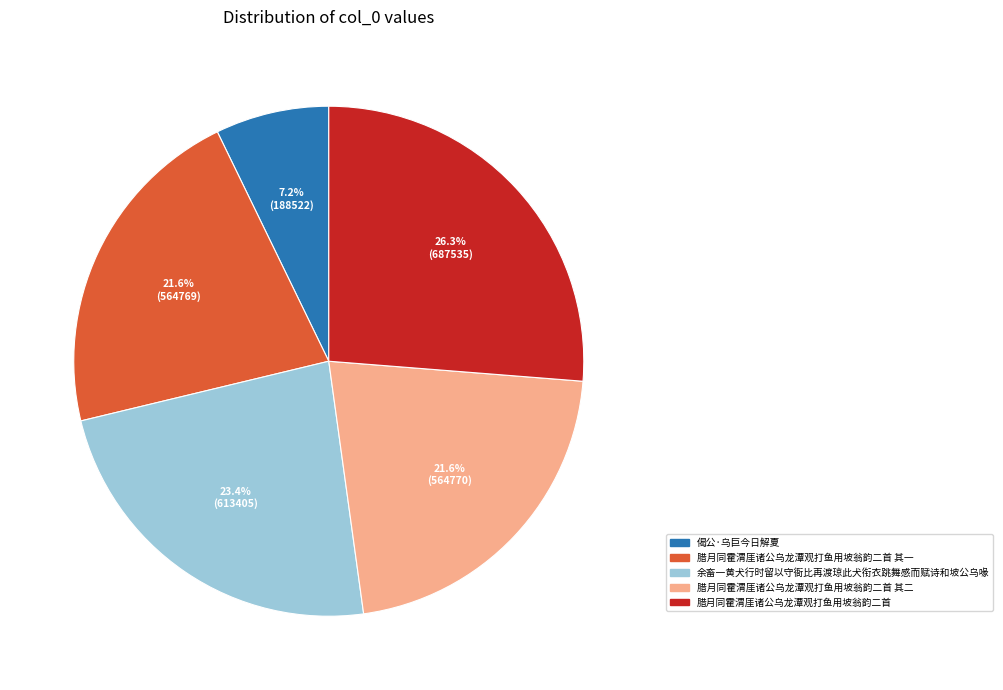

The 偈公·乌巨今日解夏 slice represents 1% of the pie. True or false?

False